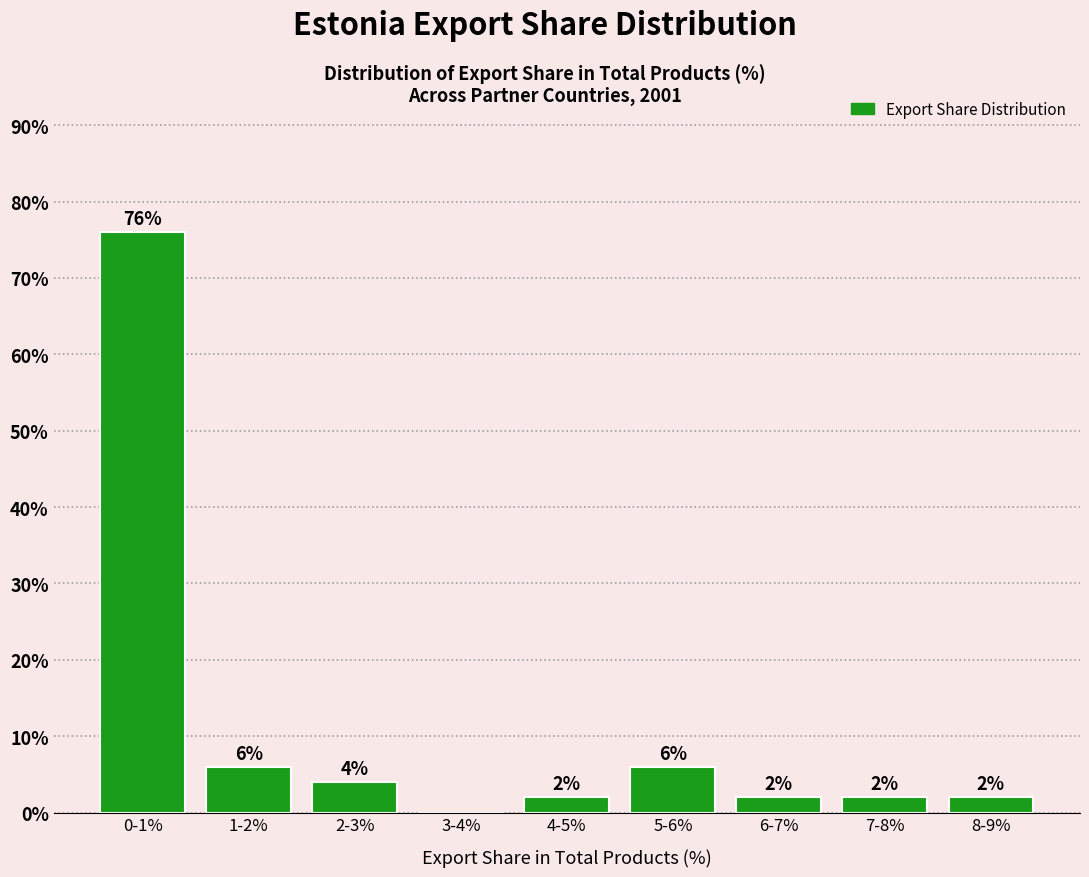

Reading left to right, extract all data points from this chart.

0-1%=76	1-2%=6	2-3%=4	3-4%=0	4-5%=2	5-6%=6	6-7%=2	7-8%=2	8-9%=2